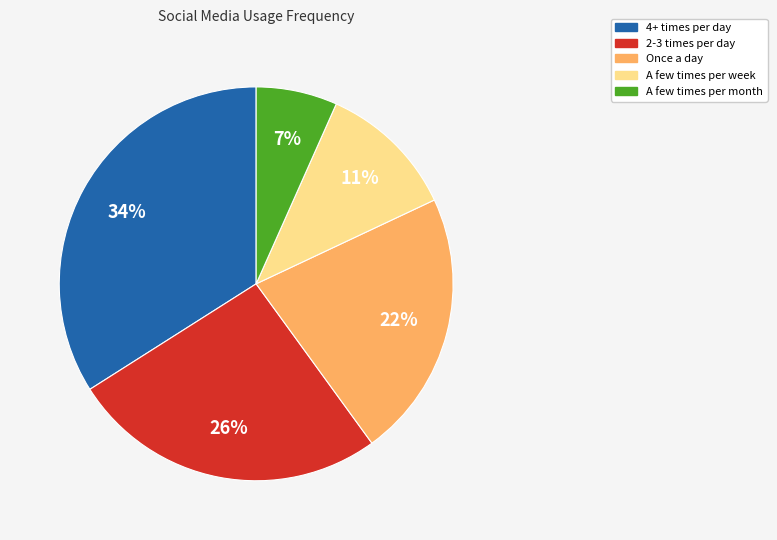

Between A few times per week and 2-3 times per day, which is larger?

2-3 times per day